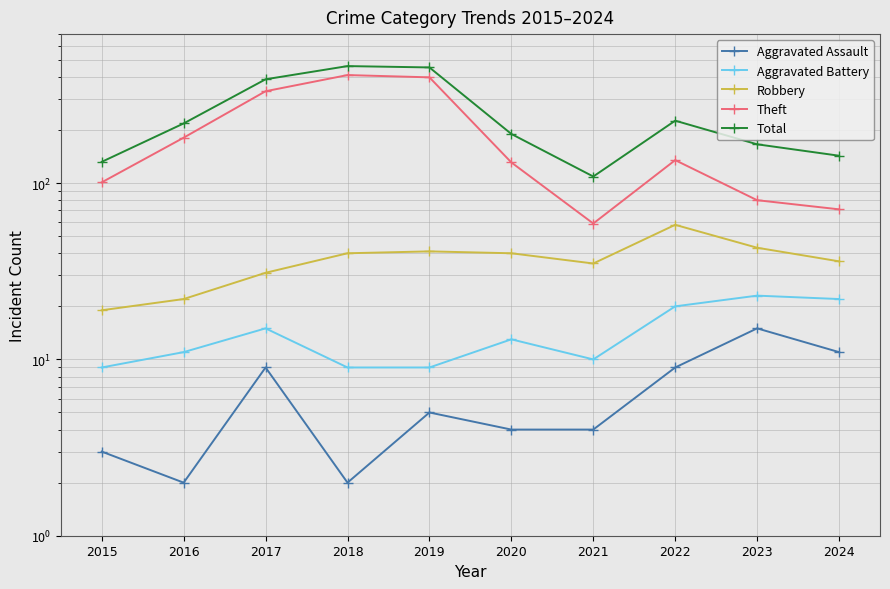

The Robbery series shows 40 at 2018. True or false?

True